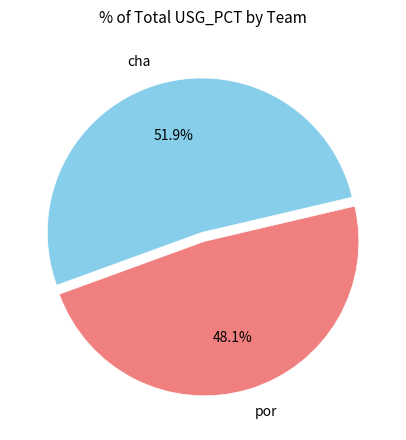

Is the sum of por and cha greater than half?

Yes